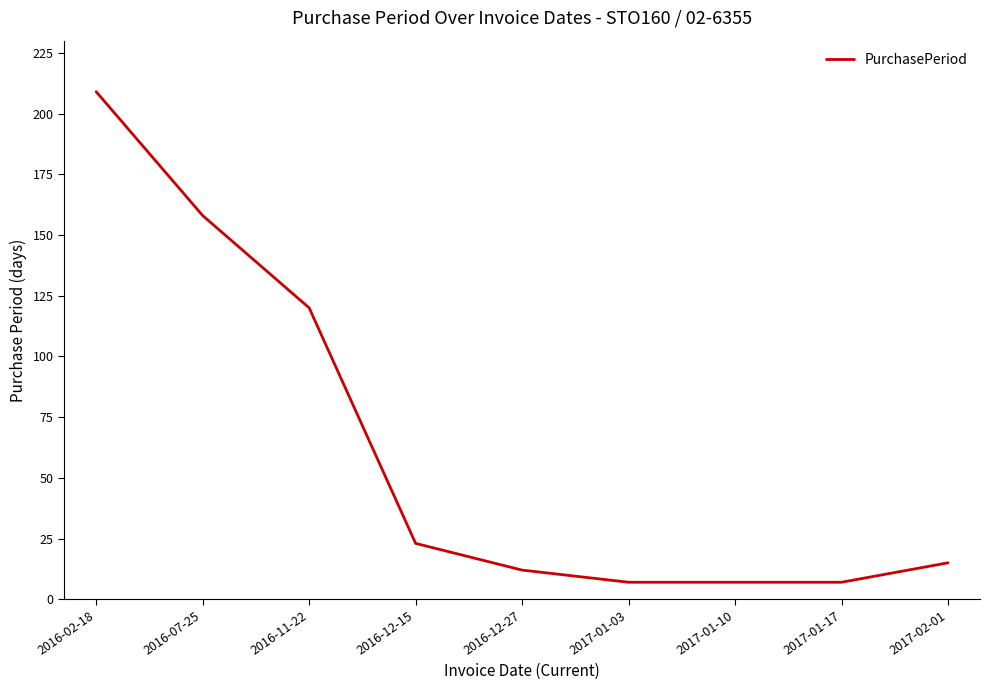

What is the minimum value shown in the chart?

7